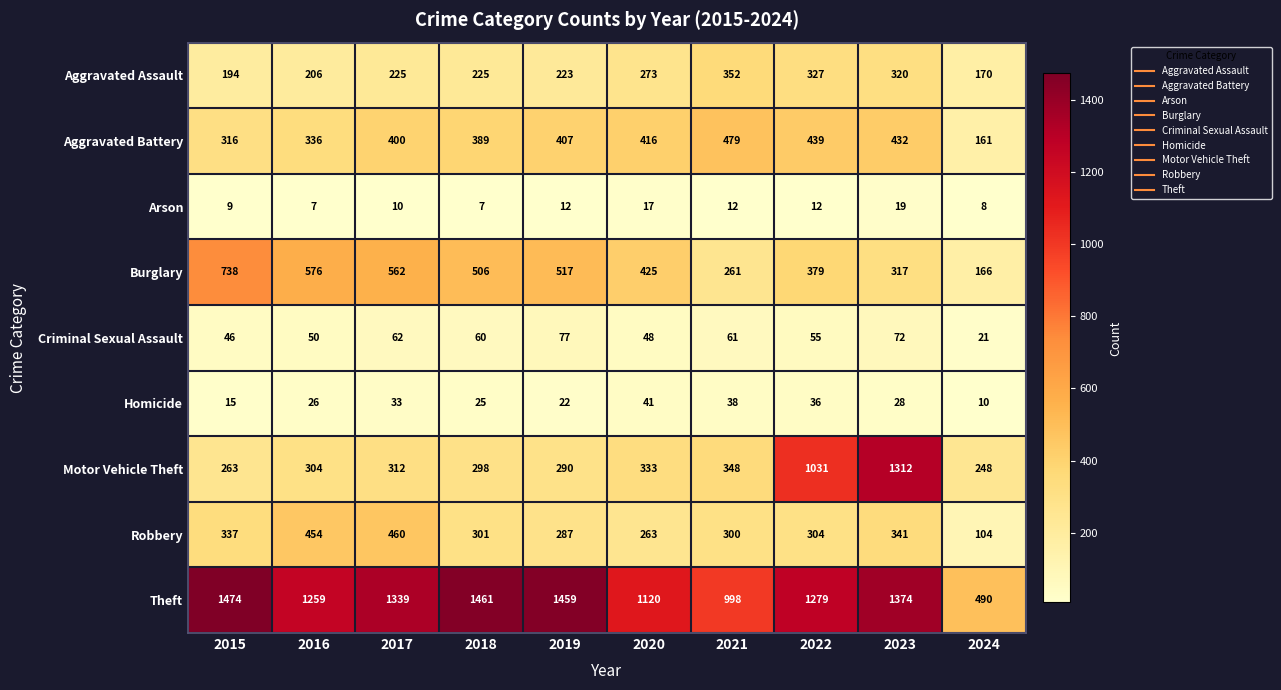

Which series has the largest total across all categories?

Theft